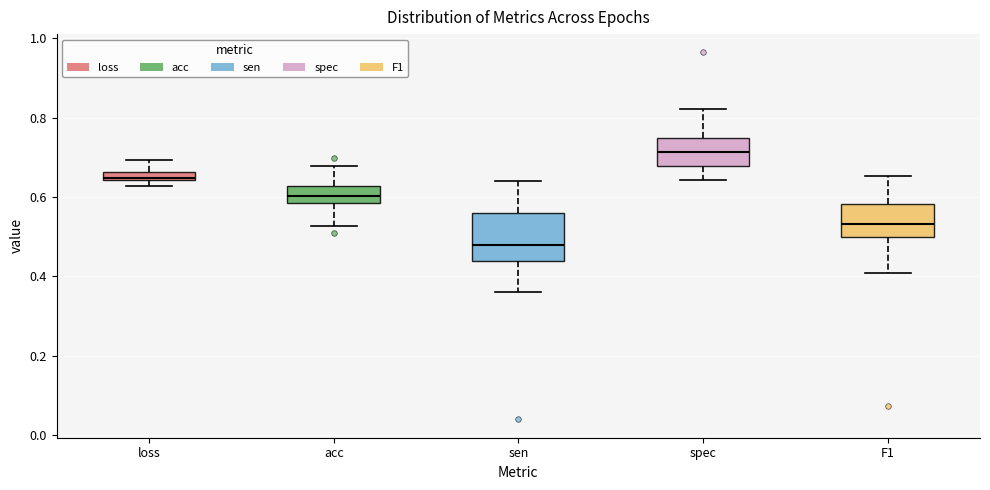

Which box is the tallest, from its lower edge to its upper edge?

sen